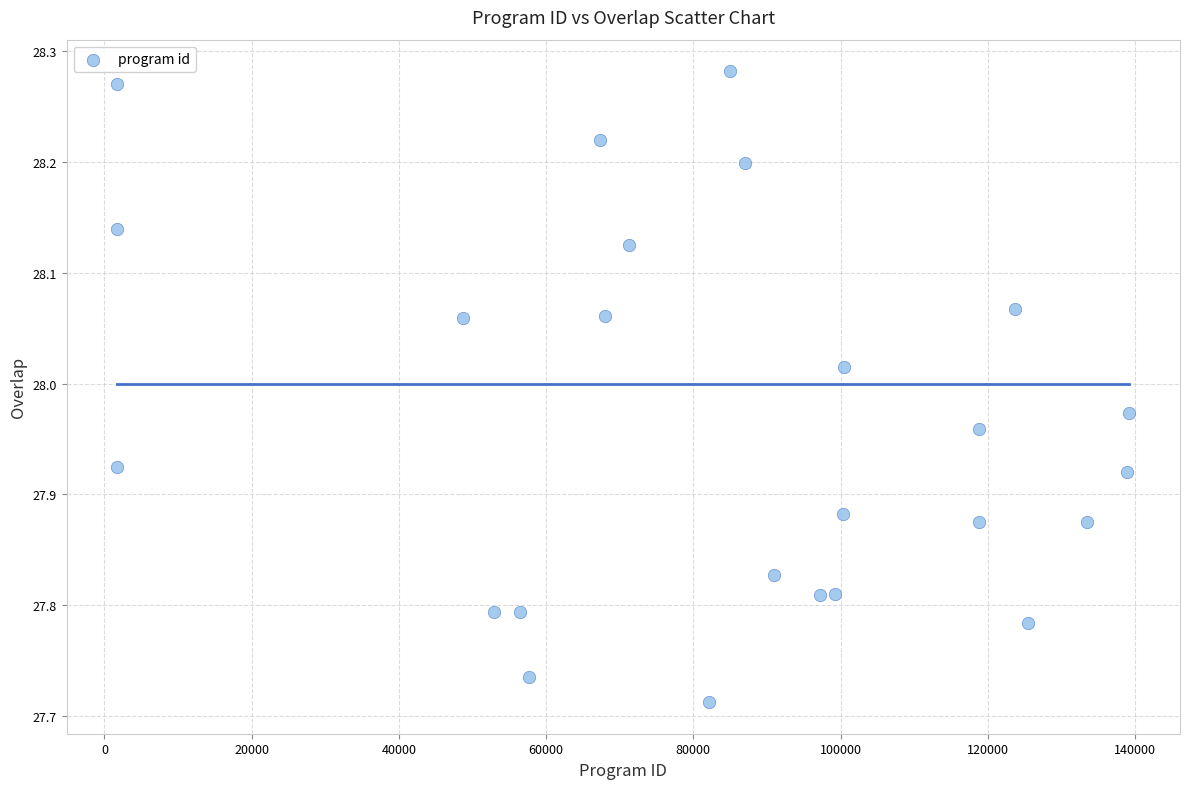

What is the range of X values (max minus min)?

137493.0